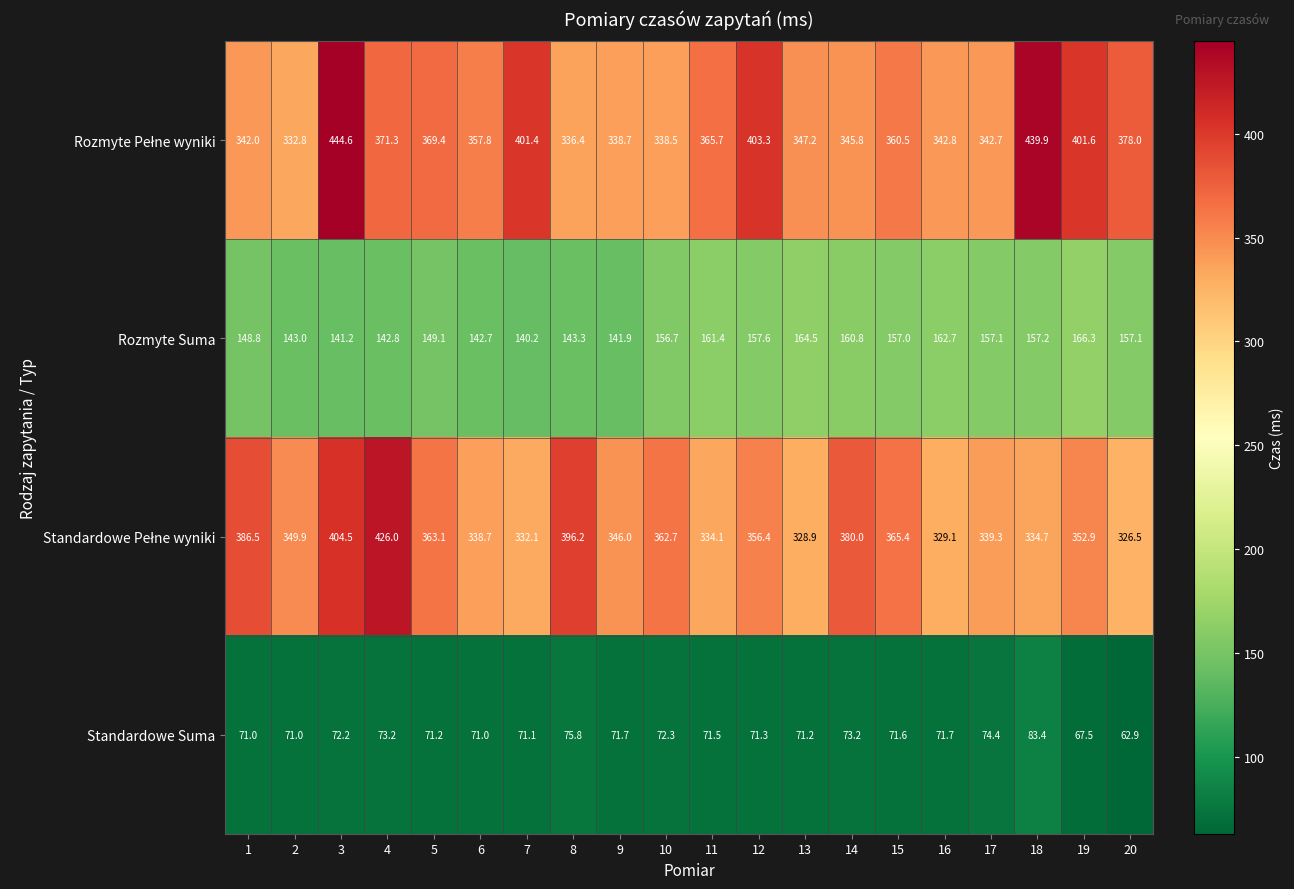

How many series are shown in this chart?

4